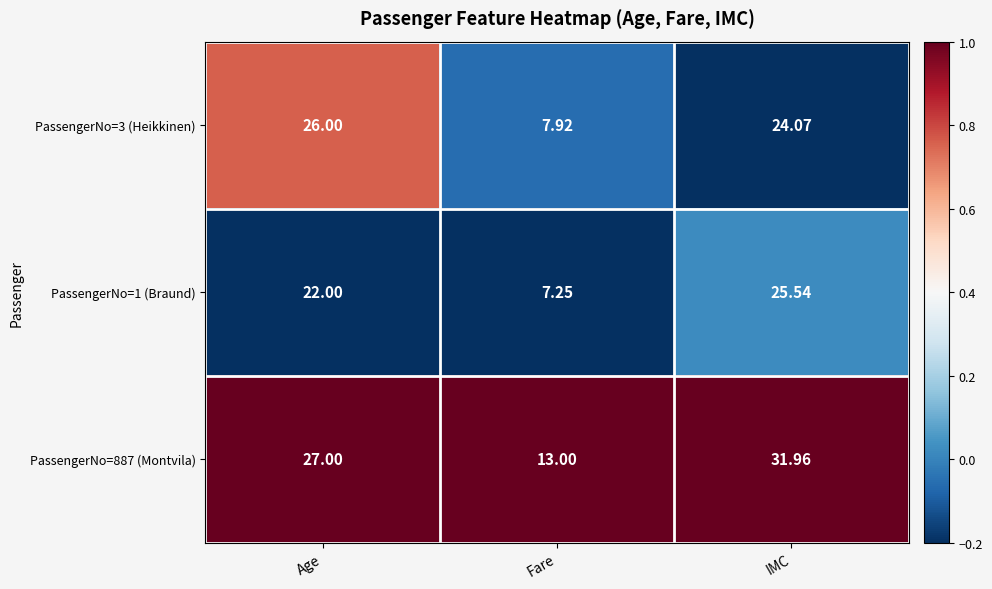

At which label does PassengerNo=887 (Montvila) reach its peak?

IMC